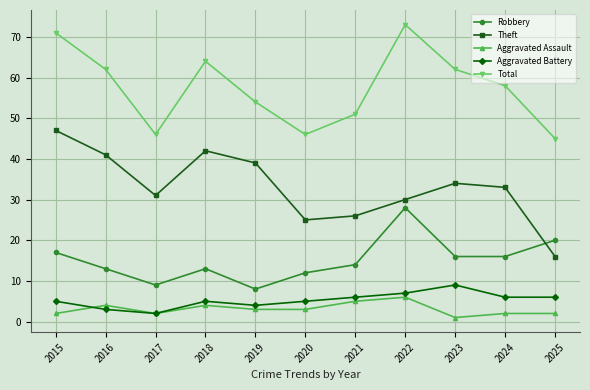

What is the sum of all Total values?

632